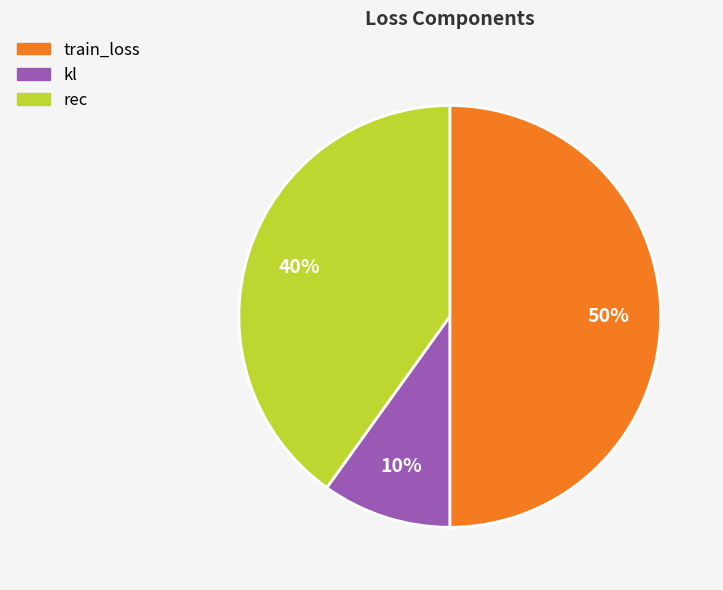

To the nearest percent, what is the difference between the rec and kl slice percentages?

30%